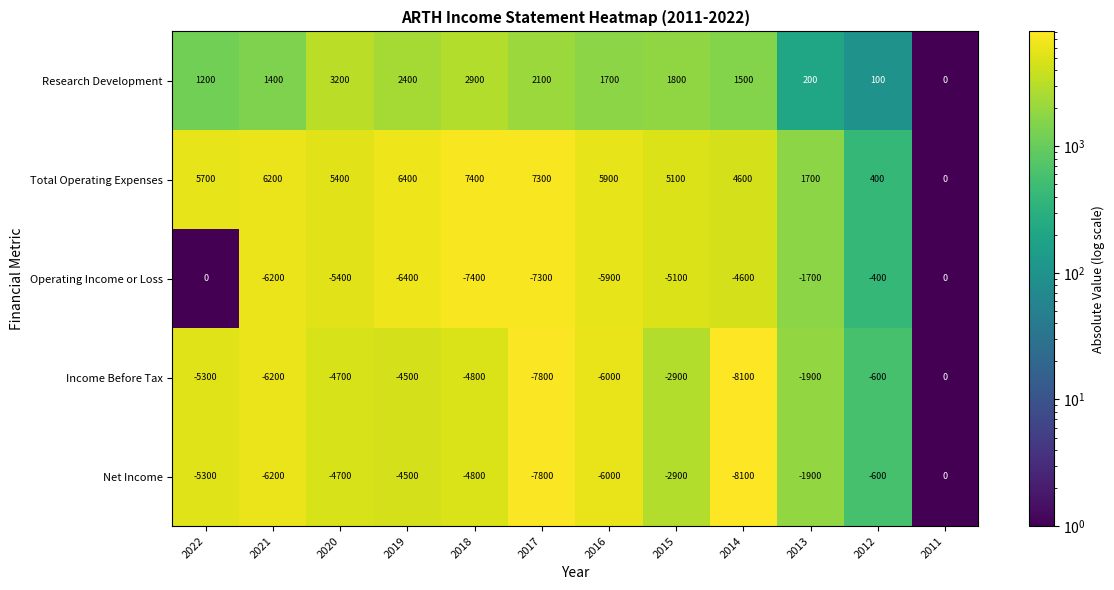

What value does the Income Before Tax series have at 2014, to the nearest 10?

-8100